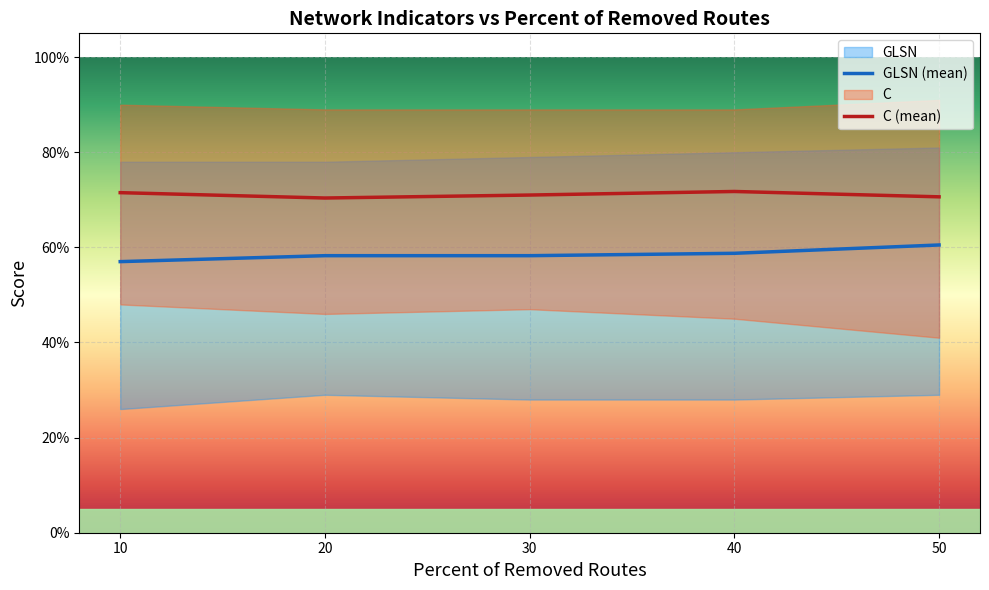

Reading left to right, what are all the values shown in this chart?

GLSN (mean): 10=0.6	20=0.6	30=0.6	40=0.6	50=0.6
C (mean): 10=0.7	20=0.7	30=0.7	40=0.7	50=0.7